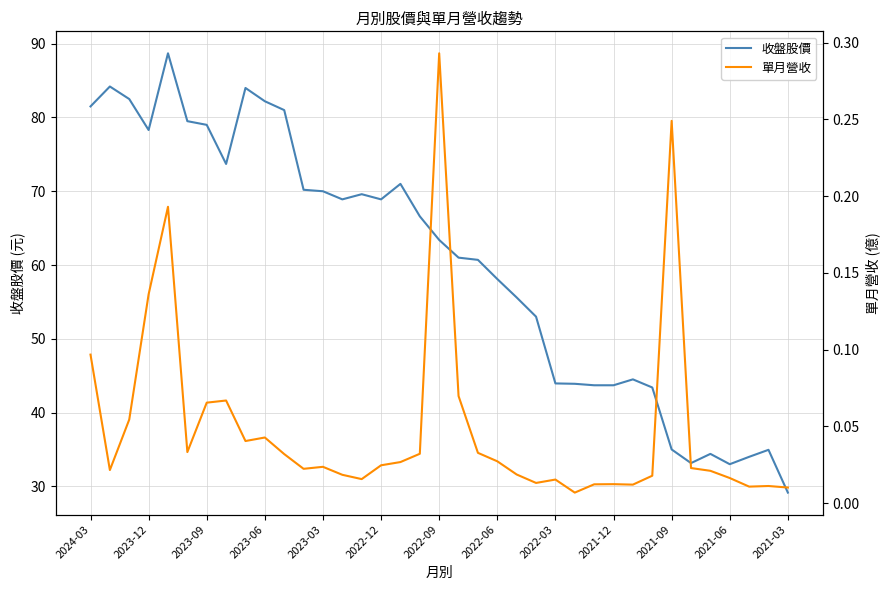

True or false: 單月營收 and 收盤股價 cross at least once.

False